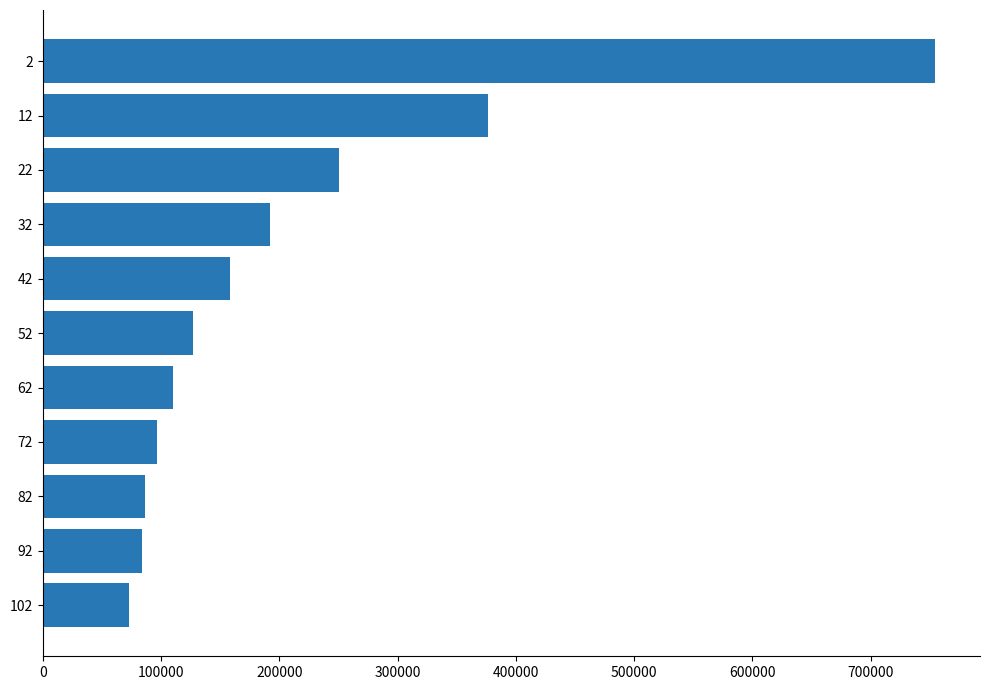

What is the sum of all values?

2306637.5